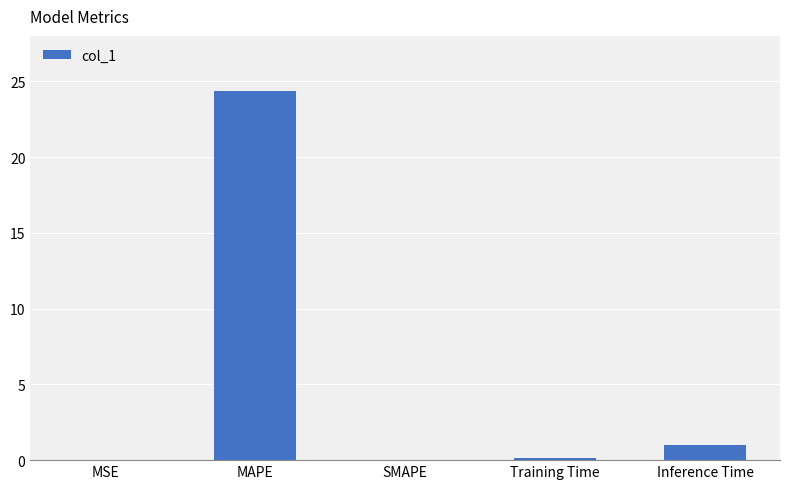

At which category does the chart reach its peak across all series?

MAPE